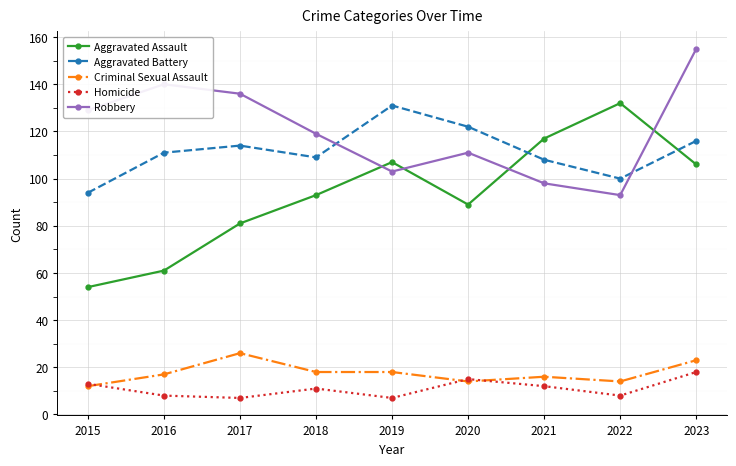

Which series changed the most between 2016 and 2021?

Aggravated Assault